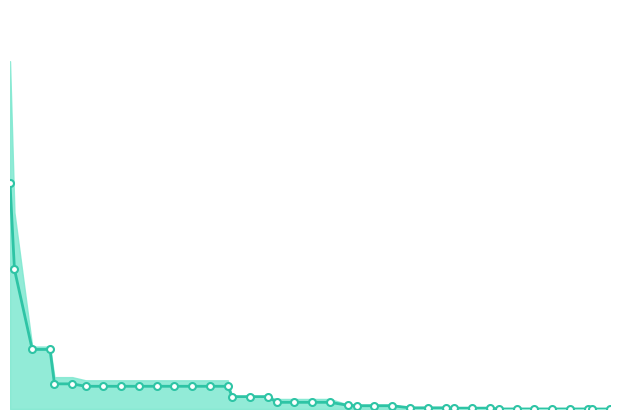

At which category does the chart reach its minimum across all series?

38